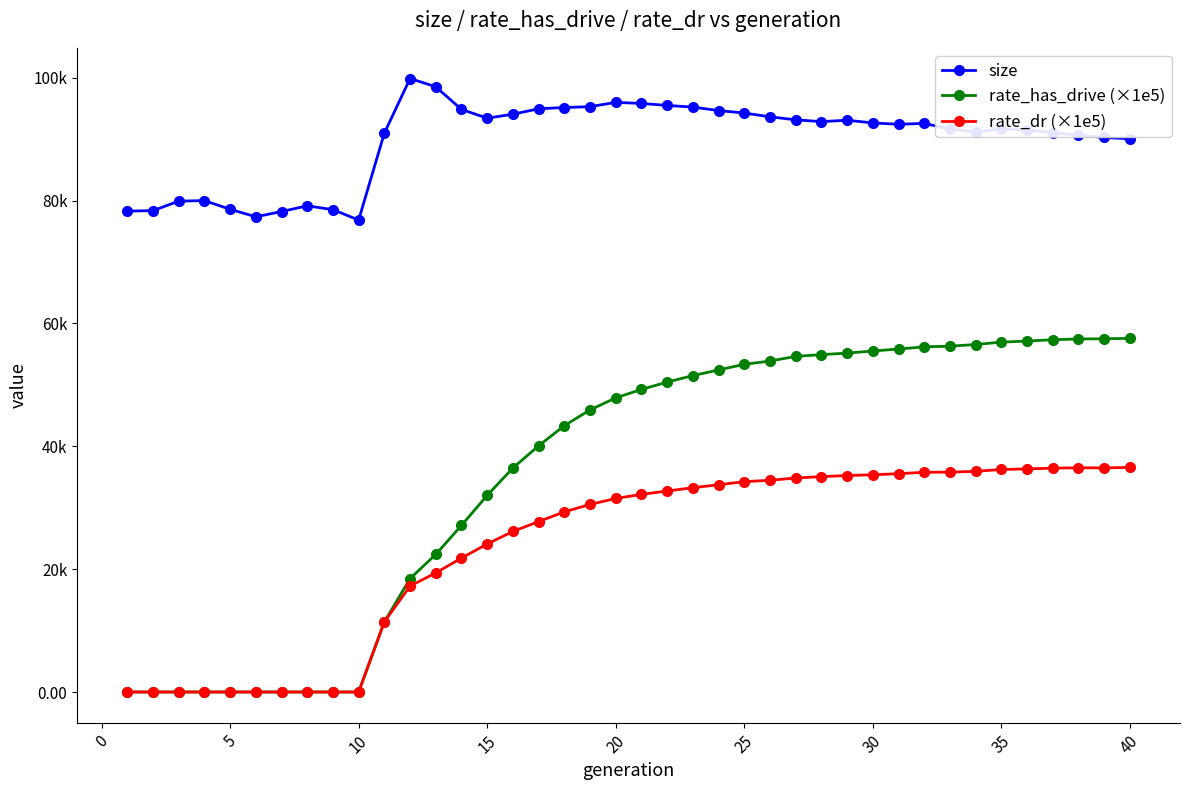

What is the average value of the rate_dr (×1e5) series?

23544.2